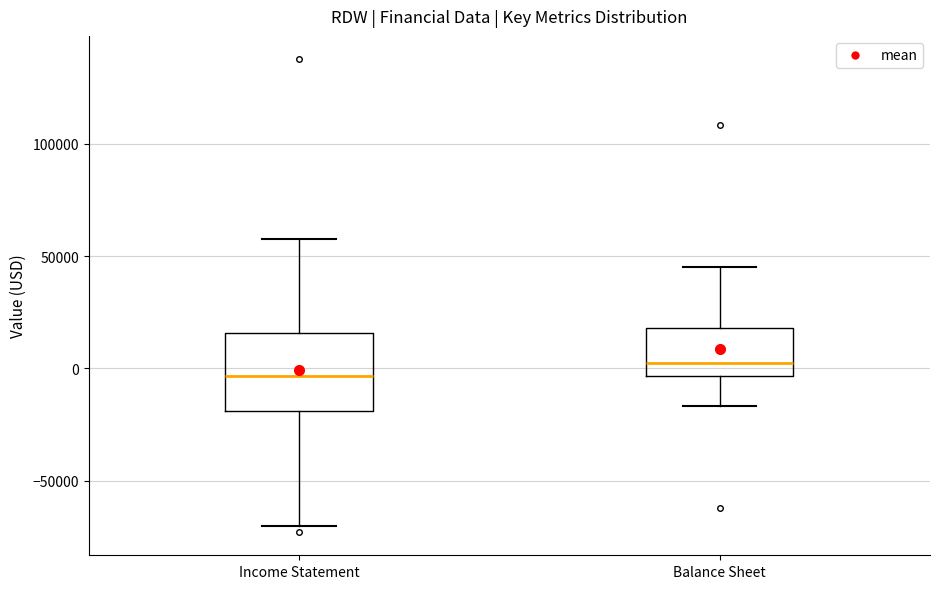

Which box has the highest median line?

Balance Sheet